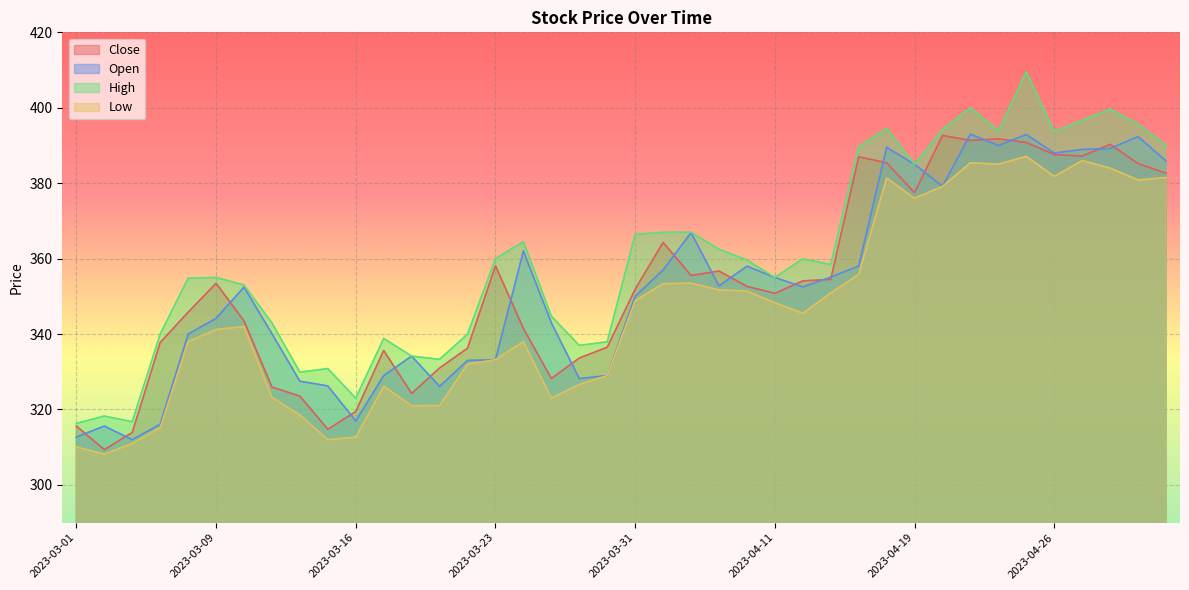

How many interior local peaks does the Open series have?

10